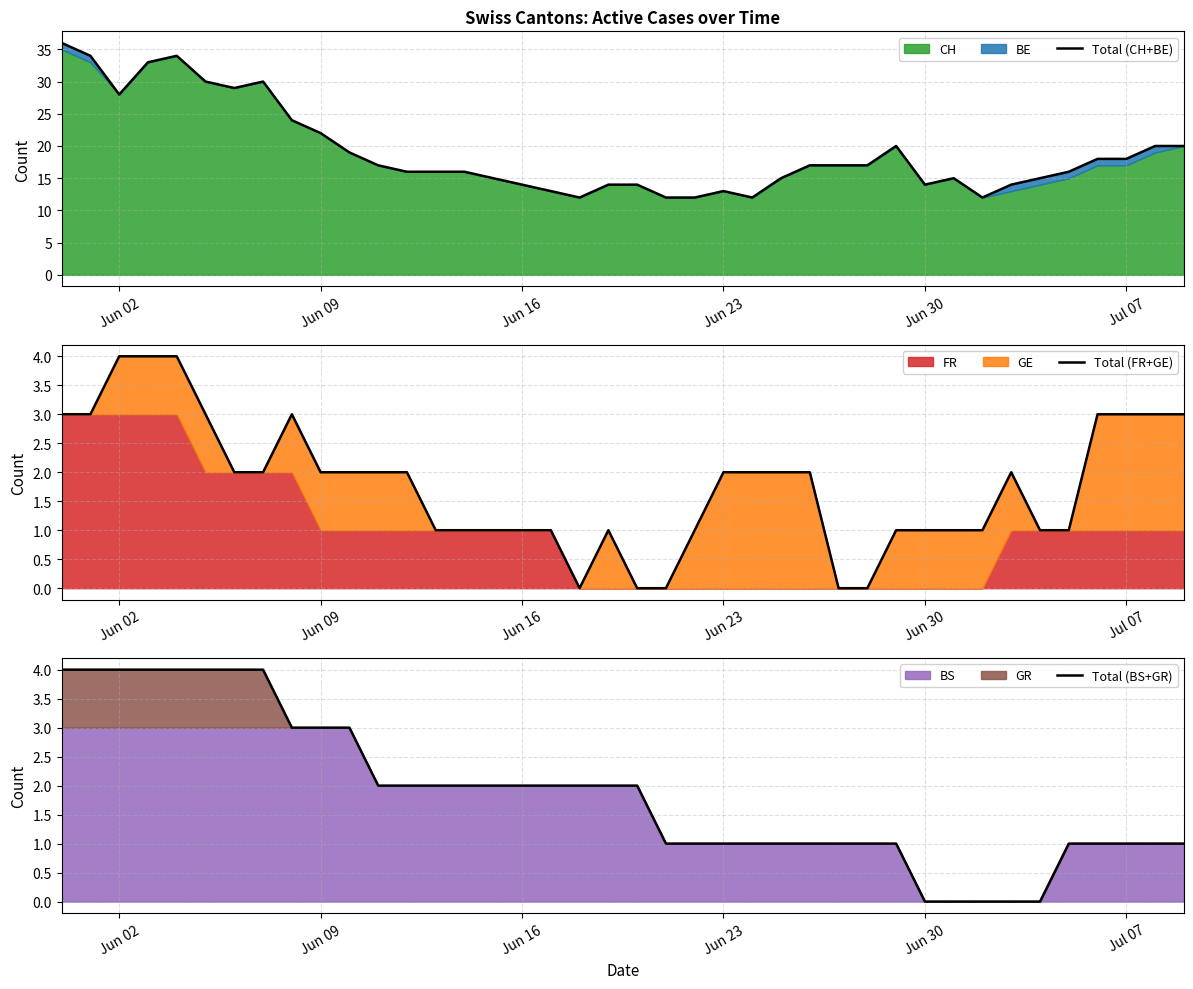

The value of Total (BS+GR) at Jul 07 is 1. True or false?

True